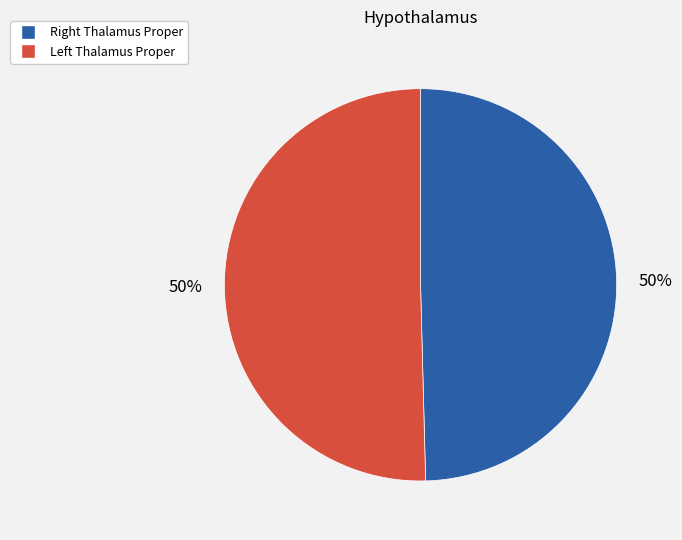

To the nearest percent, what is the average slice percentage?

50%